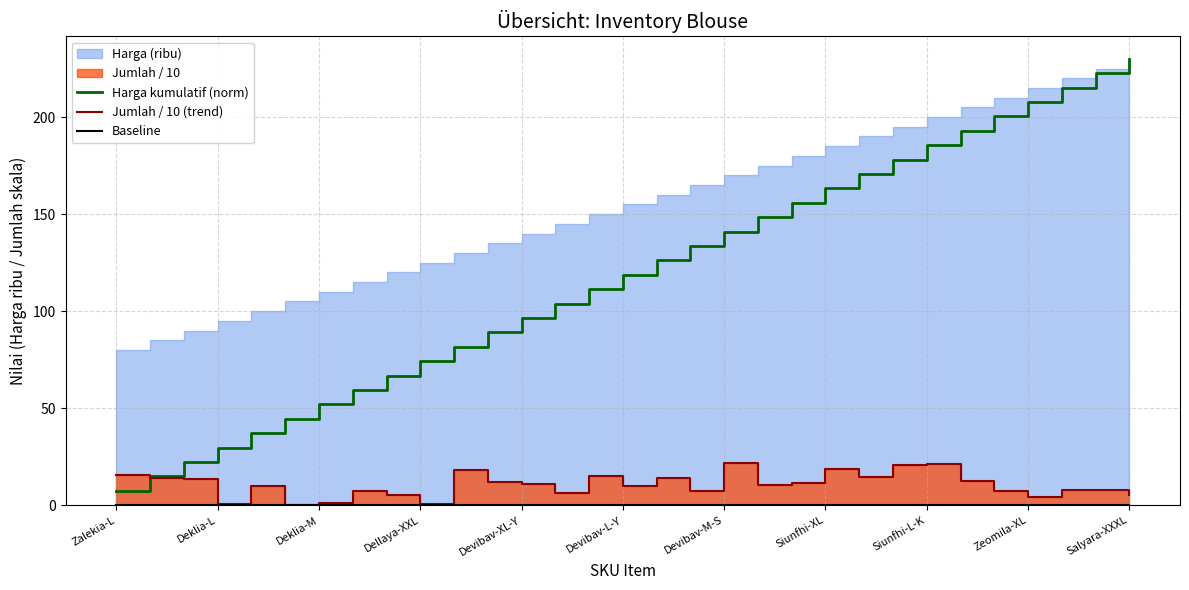

What is the highest value of the Harga kumulatif (norm) series?

230.0